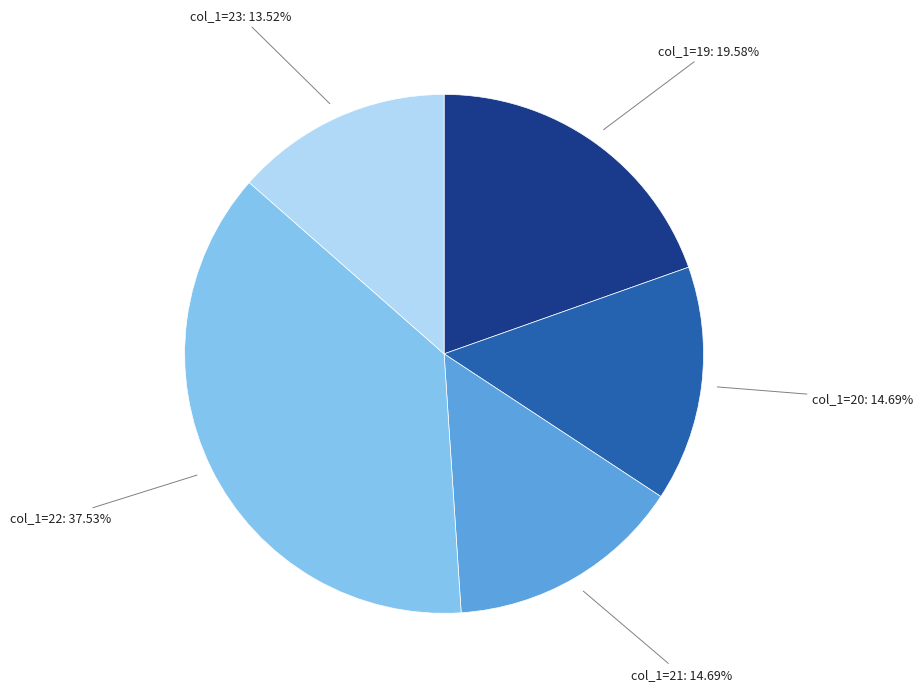

Does col_1=22: 37.53% represent more than half of the total?

No